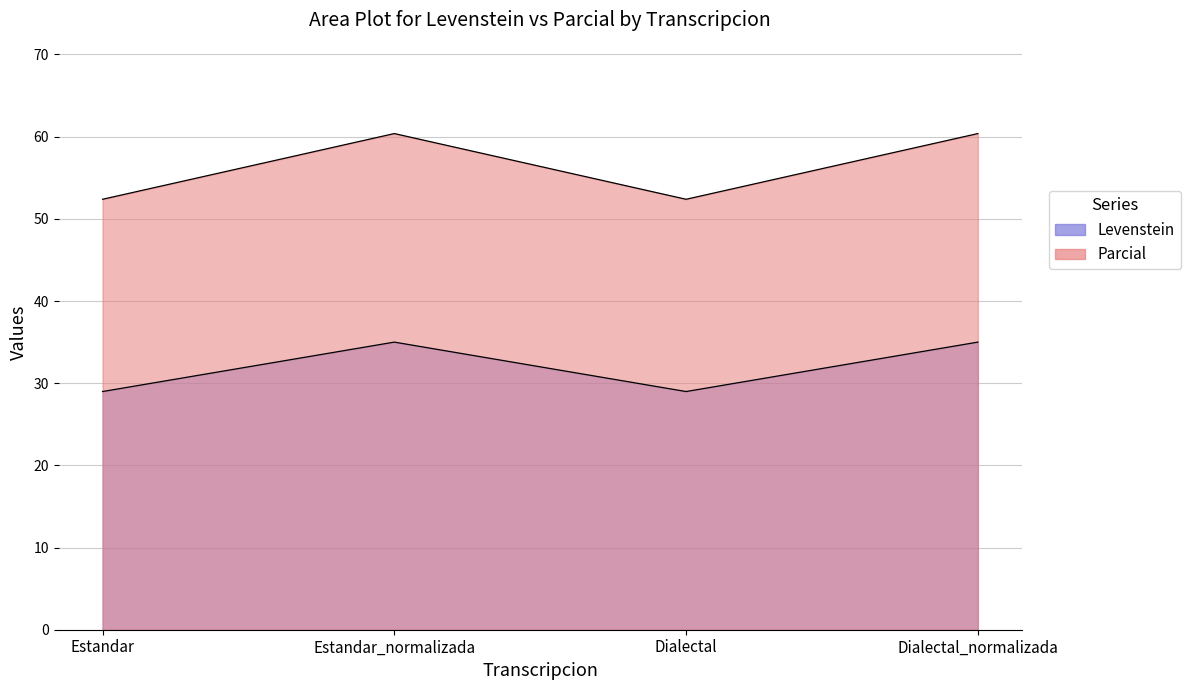

Reading left to right, list all the values displayed in this chart.

Levenstein: 29.0	35.0	29.0	35.0
Parcial: 52.4	60.4	52.4	60.4